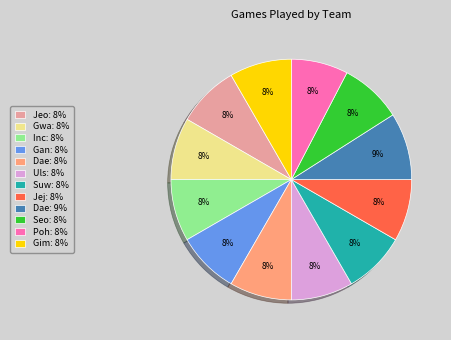

Combined, do Uls: 8% and Dae: 8% account for over 50%?

No